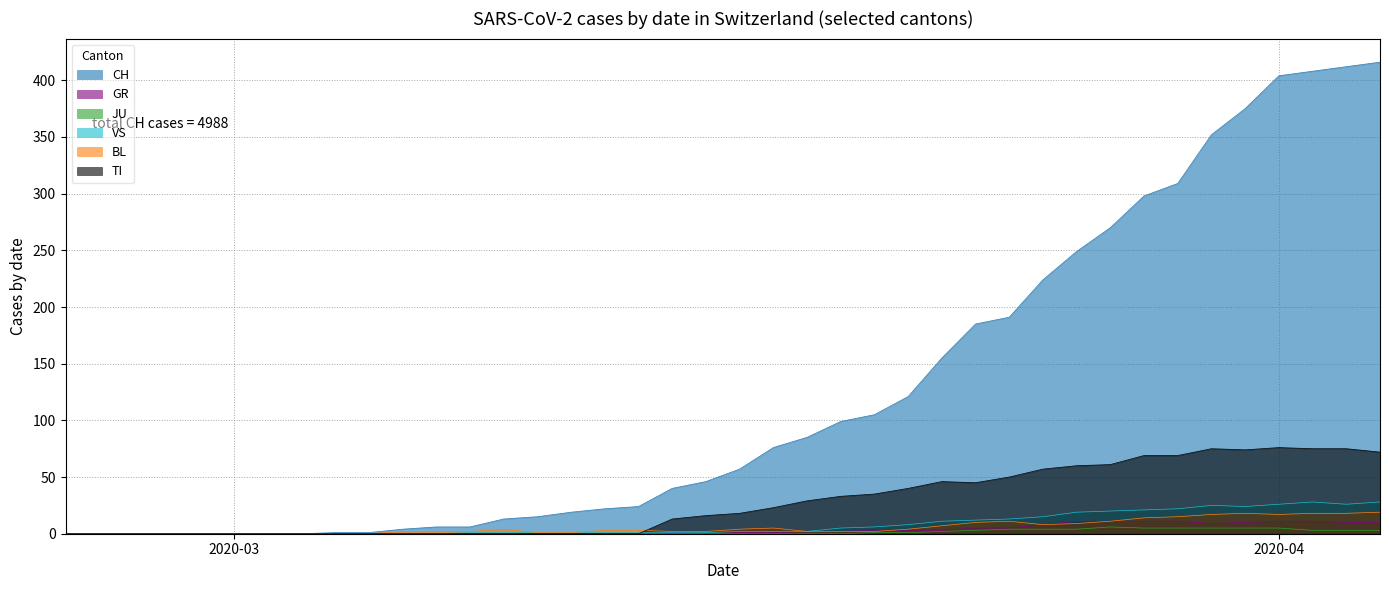

What is the maximum value for BL?

19